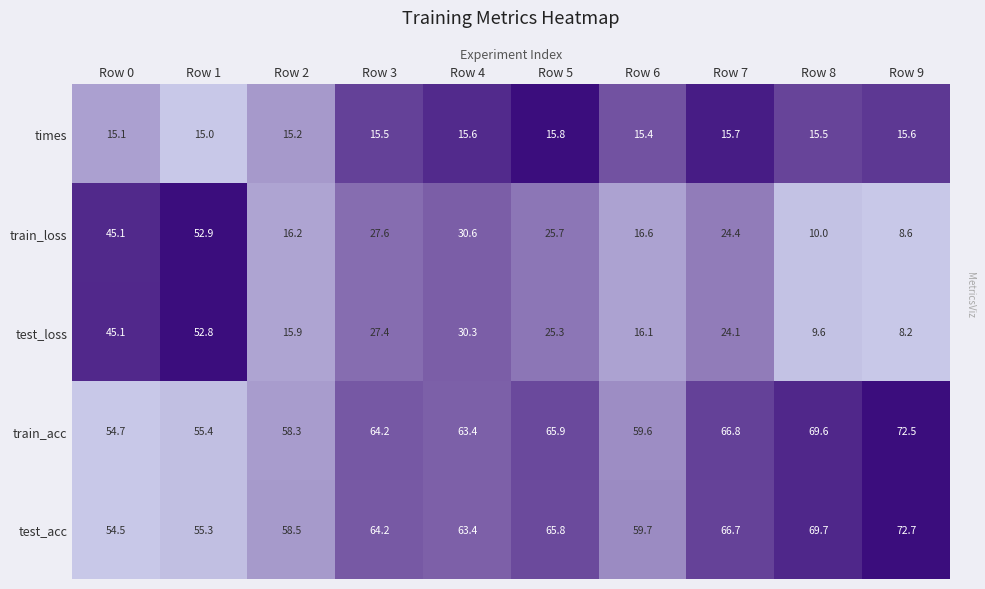

At which category is the sum across all series the highest?

Row 1